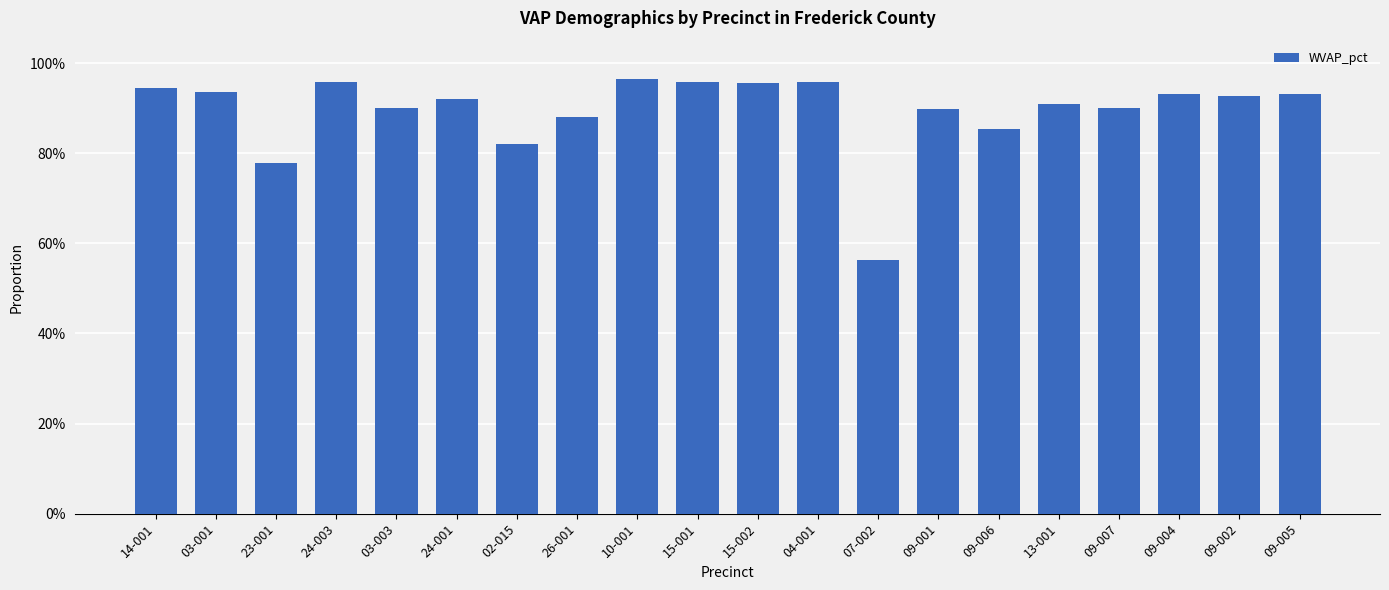

Between 23-001 and 09-002, which is larger?

09-002